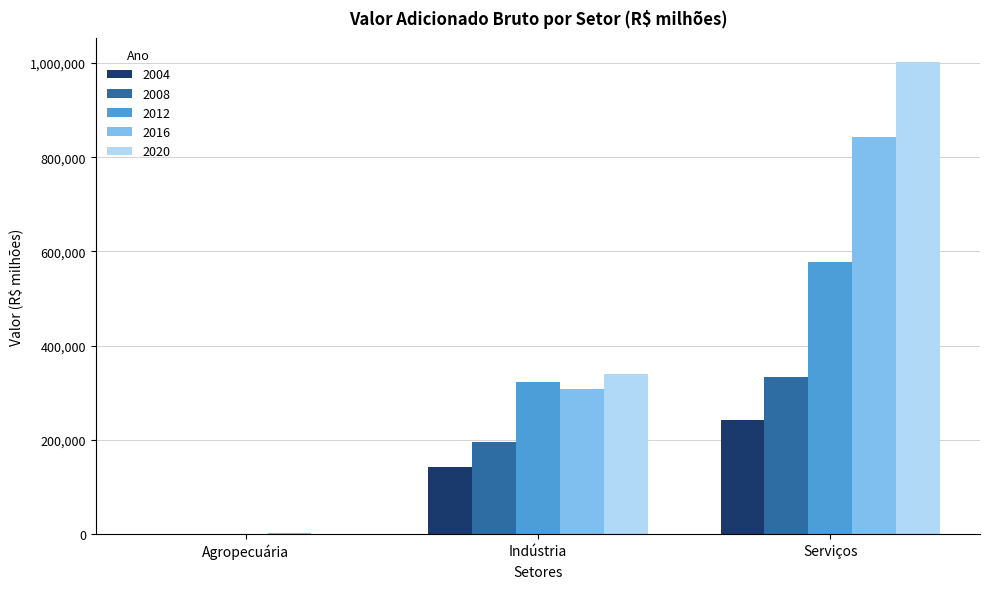

Are the bars grouped side by side (vs. stacked)?

Yes